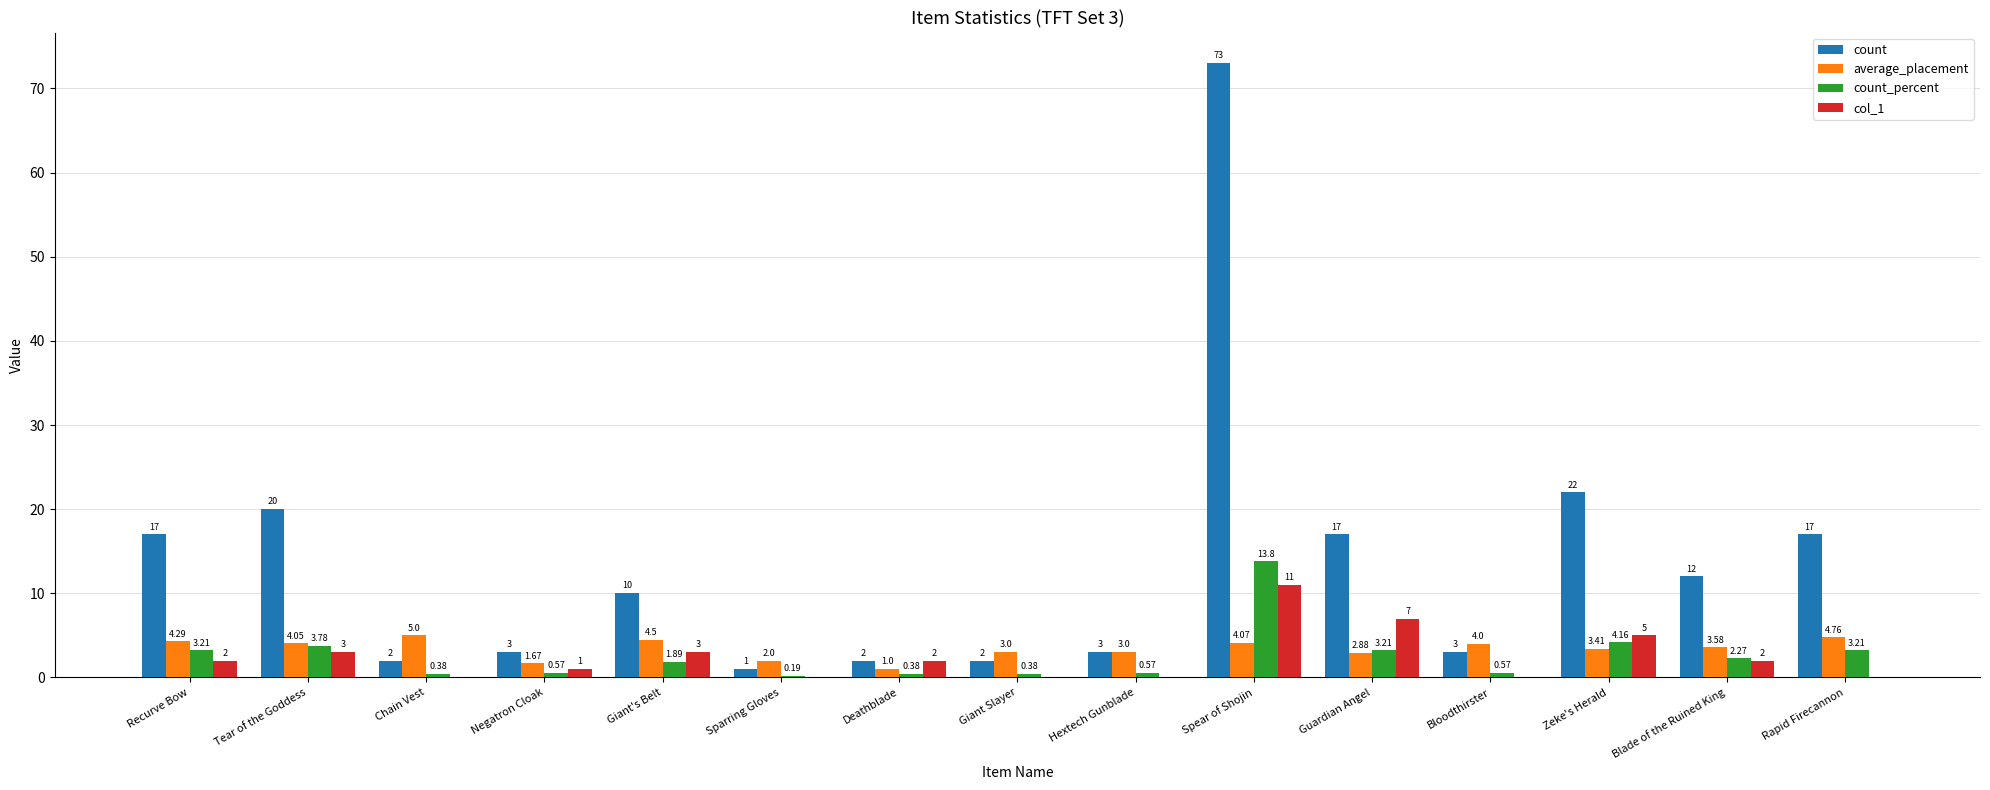

What is the sum of all count values?

204.0